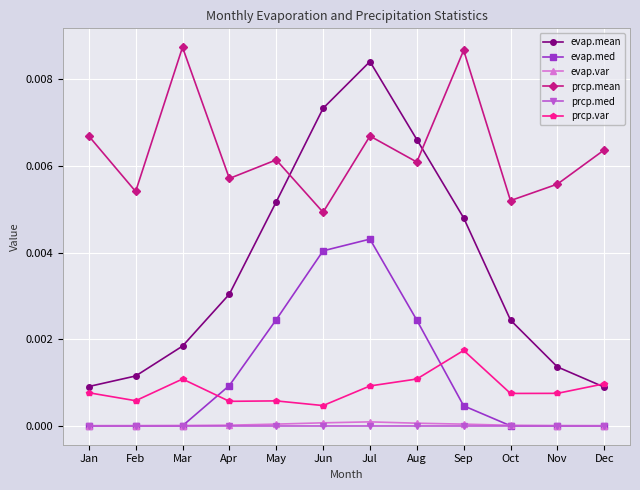

True or false: prcp.var has more than 0 interior local peaks.

True